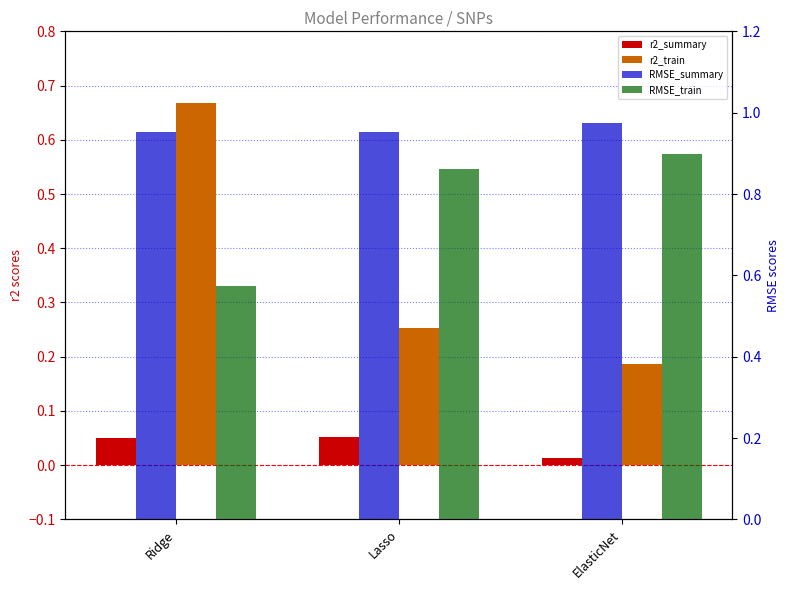

Between Ridge and Lasso, which series saw the biggest shift?

r2_train